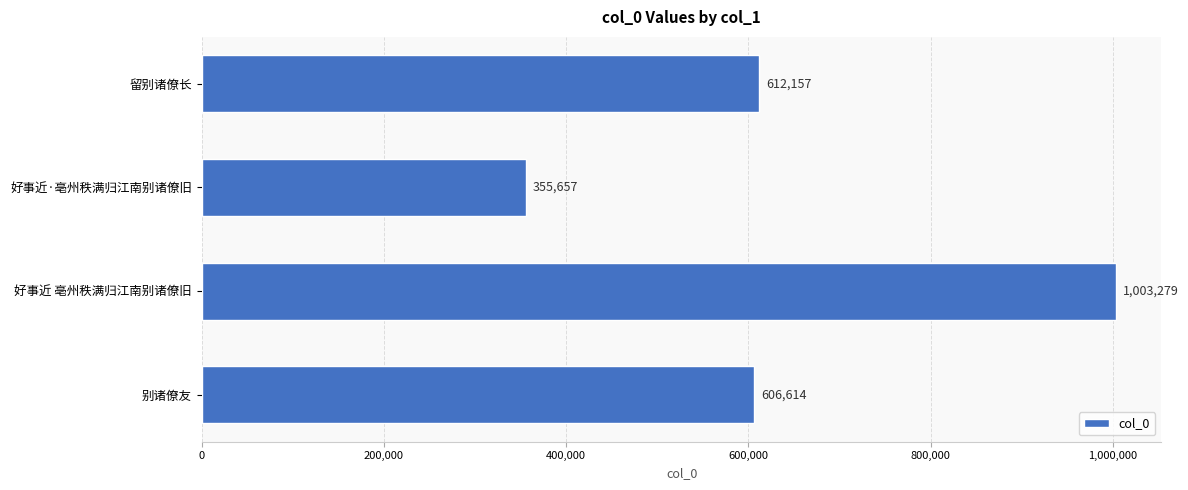

True or false: the data shows 502268 at 好事近·亳州秩满归江南别诸僚旧.

False